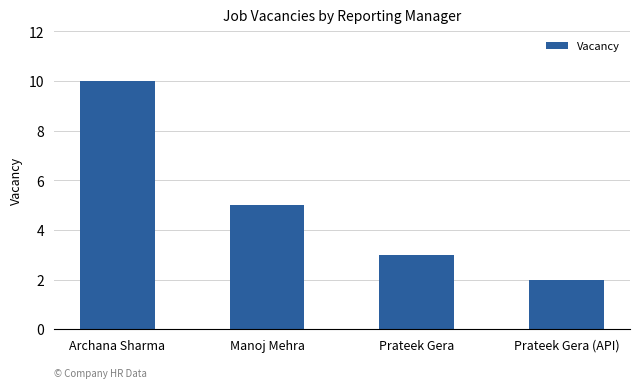

Reading left to right, list all the values displayed in this chart.

Archana Sharma=10	Manoj Mehra=5	Prateek Gera=3	Prateek Gera (API)=2